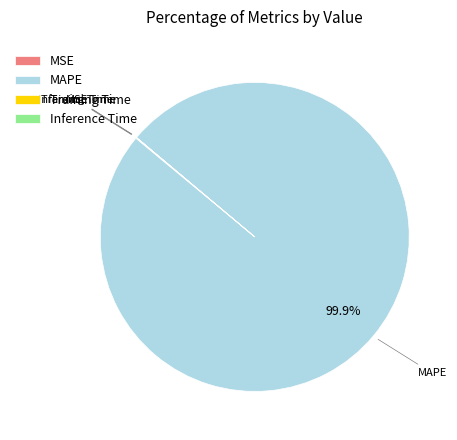

Which slice is the largest?

MAPE